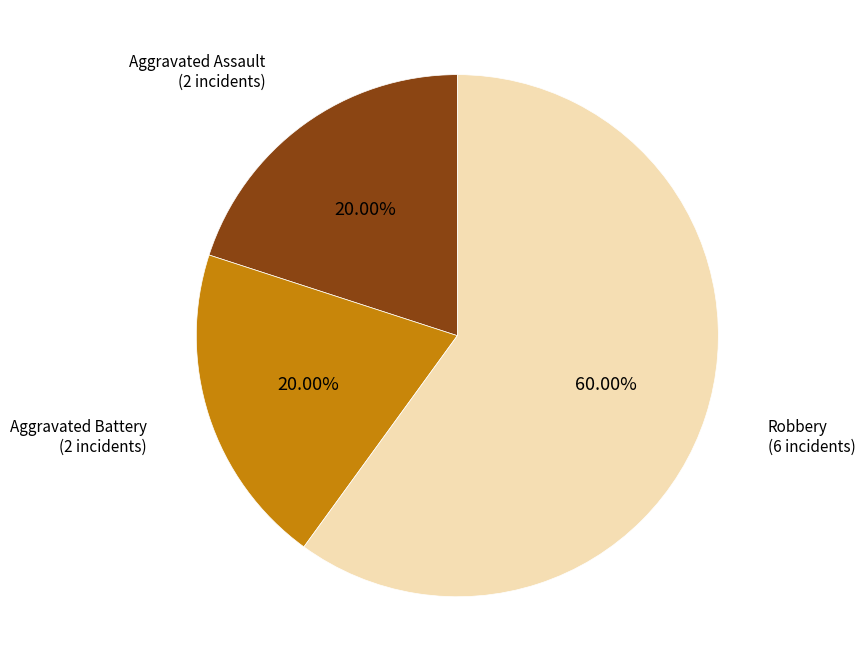

Is there any slice that represents more than half of the pie?

Yes